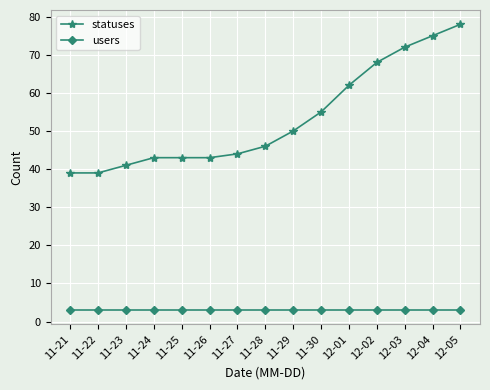

Which series changed the most between 11-26 and 12-02?

statuses